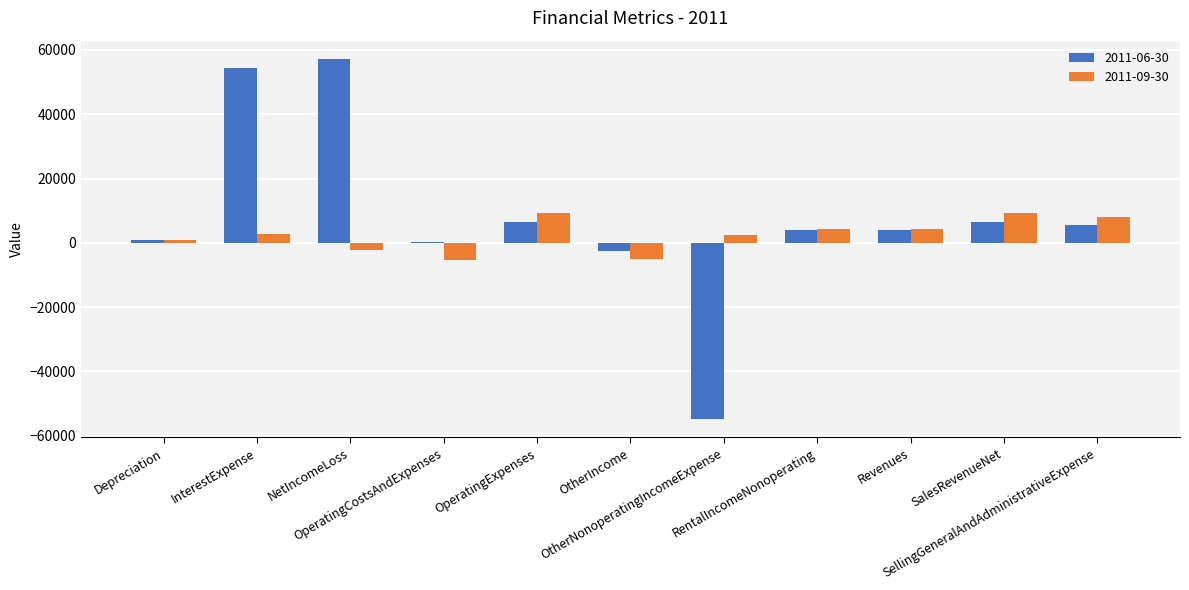

Where does the 2011-06-30 series first go above 4127?

InterestExpense